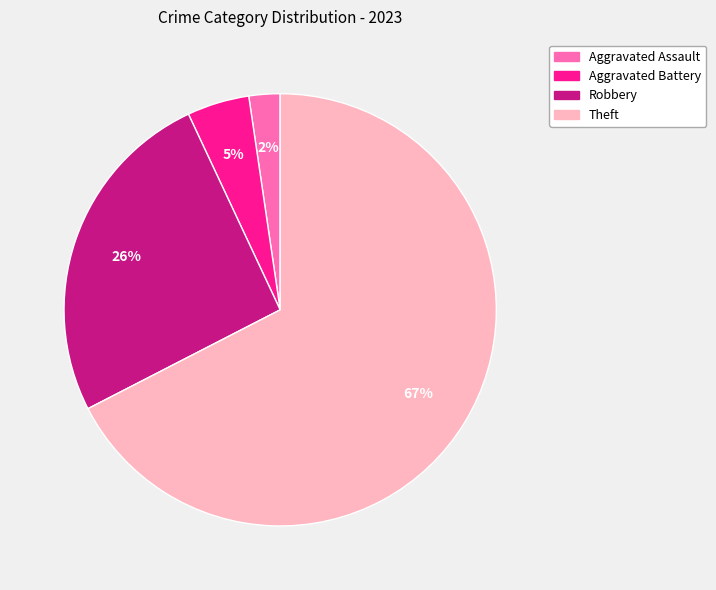

Rank the categories by value from highest to lowest.

Theft, Robbery, Aggravated Battery, Aggravated Assault